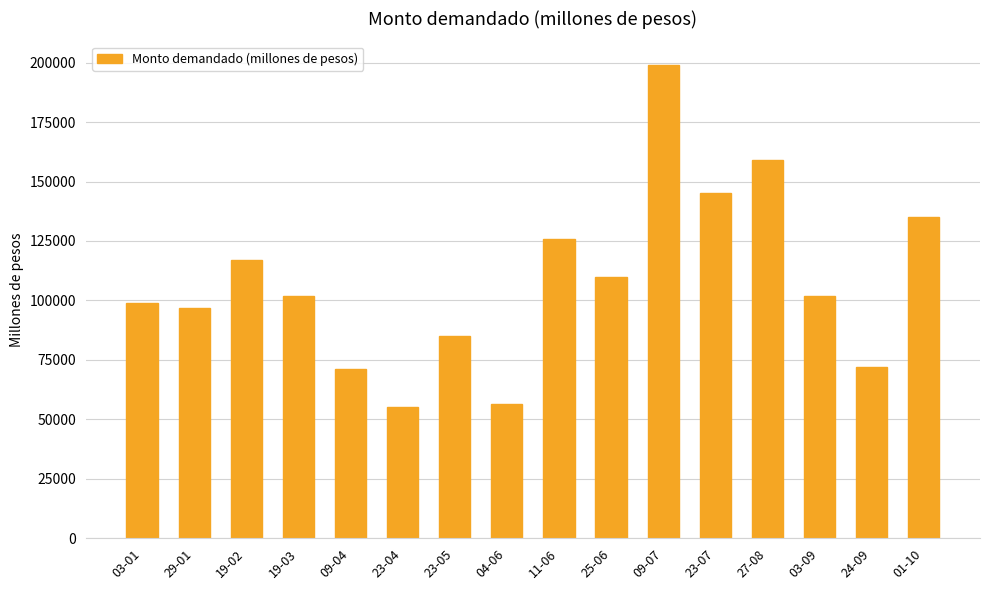

Which has a higher value, 01-10 or 23-07?

23-07